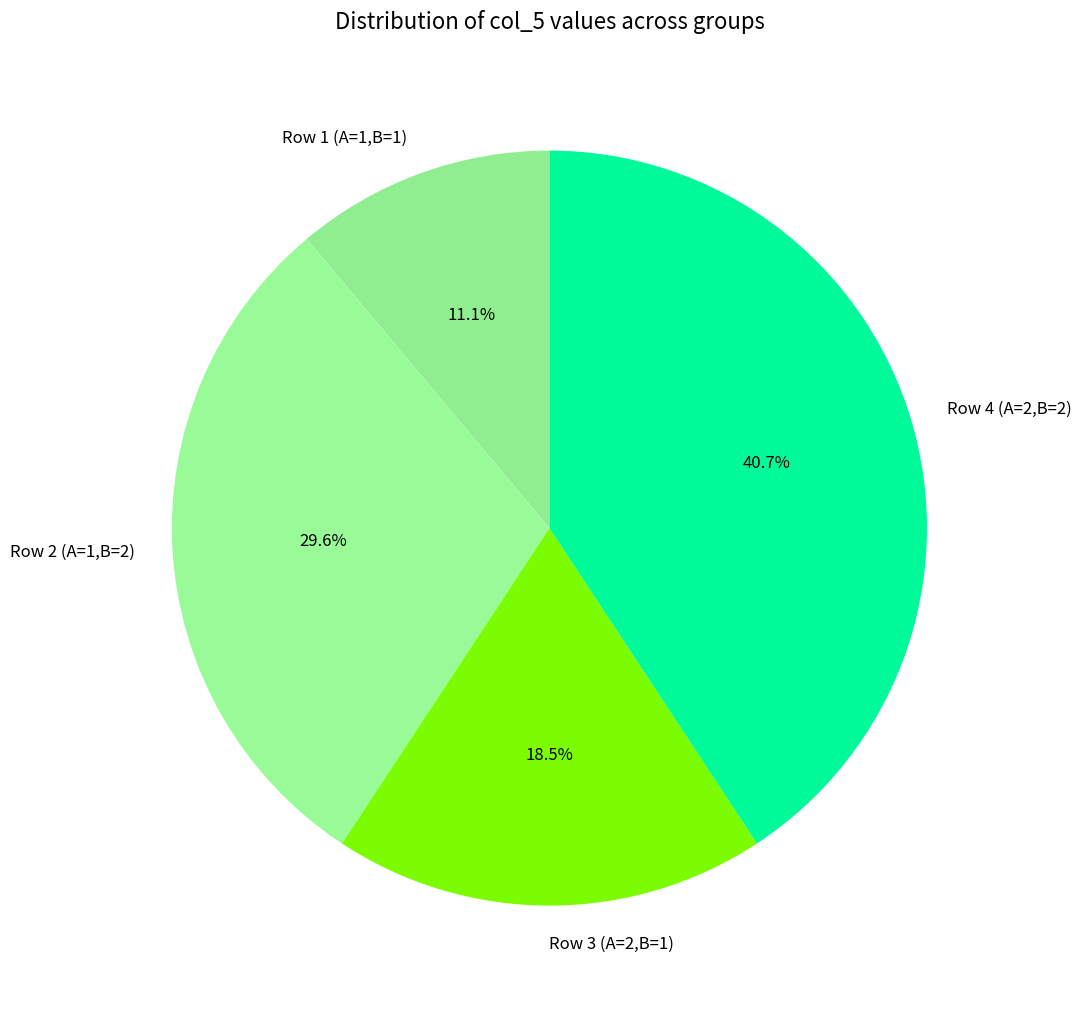

Which has a higher value, Row 1 (A=1,B=1) or Row 3 (A=2,B=1)?

Row 3 (A=2,B=1)